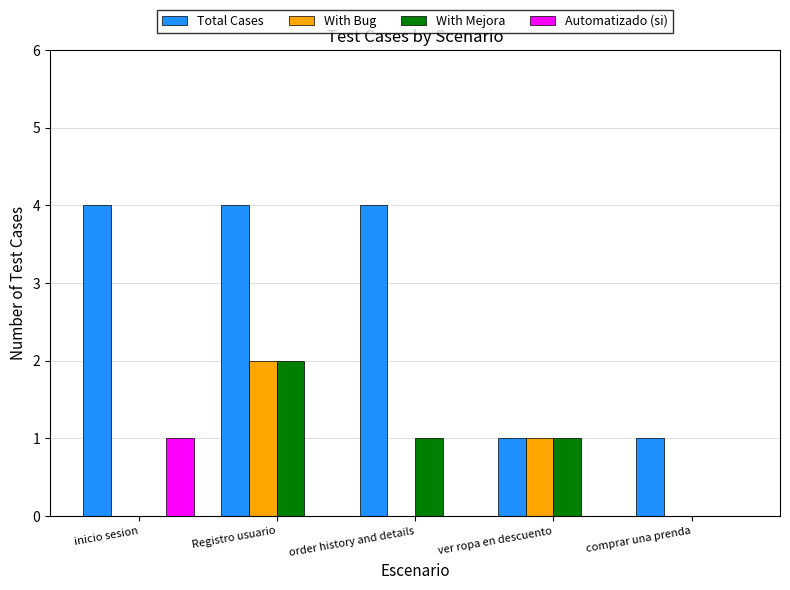

Which series changed the most between Registro usuario and order history and details?

With Bug